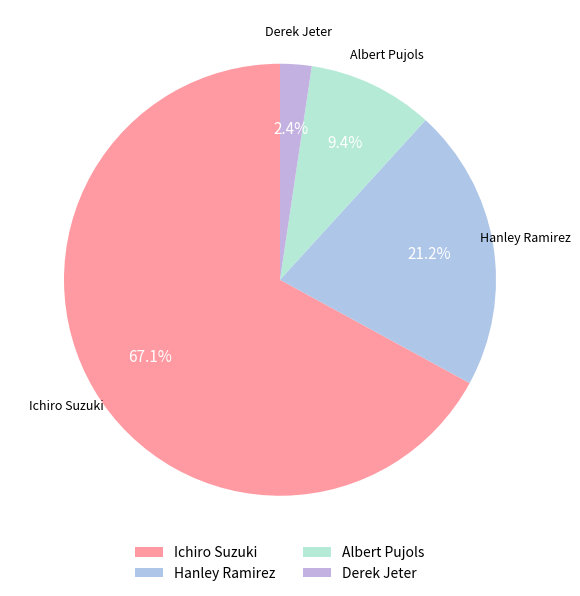

What is the total percentage of Ichiro Suzuki and Hanley Ramirez?

88.2%